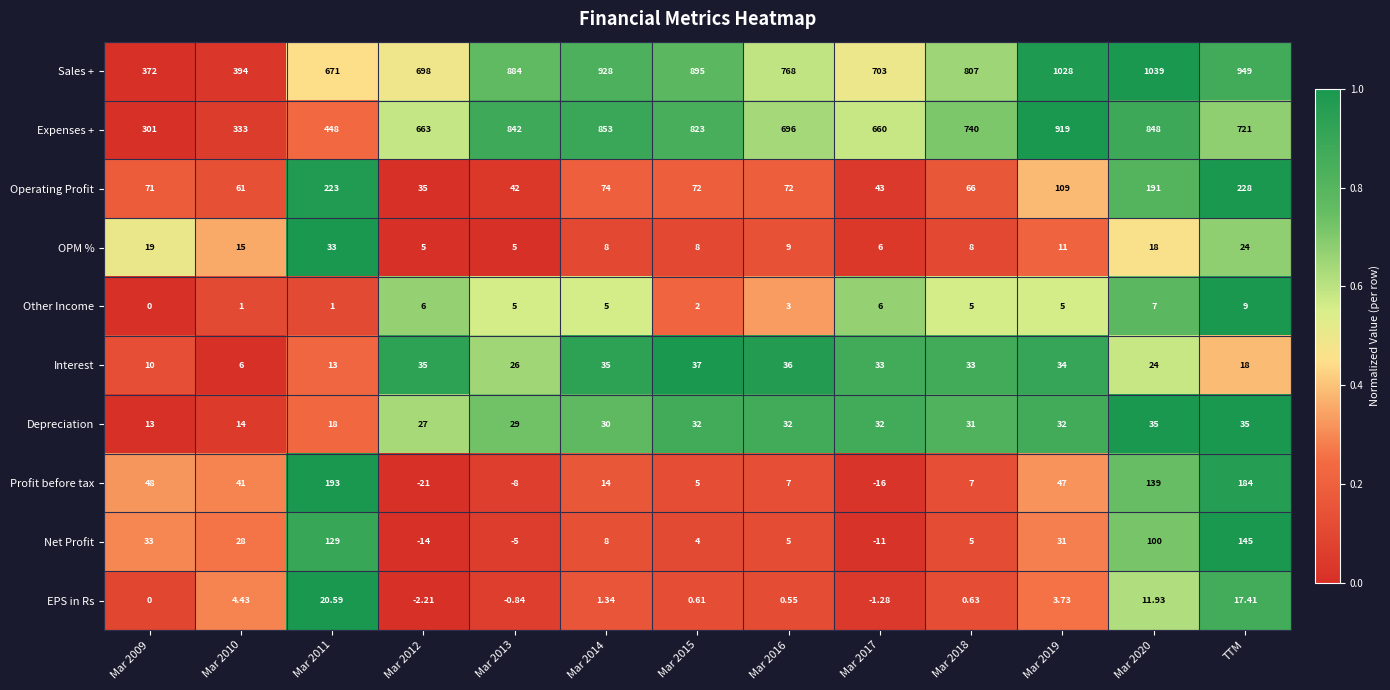

Rank the series by their maximum value, from highest to lowest.

Sales +, Expenses +, Operating Profit, Profit before tax, Net Profit, Interest, Depreciation, OPM %, EPS in Rs, Other Income